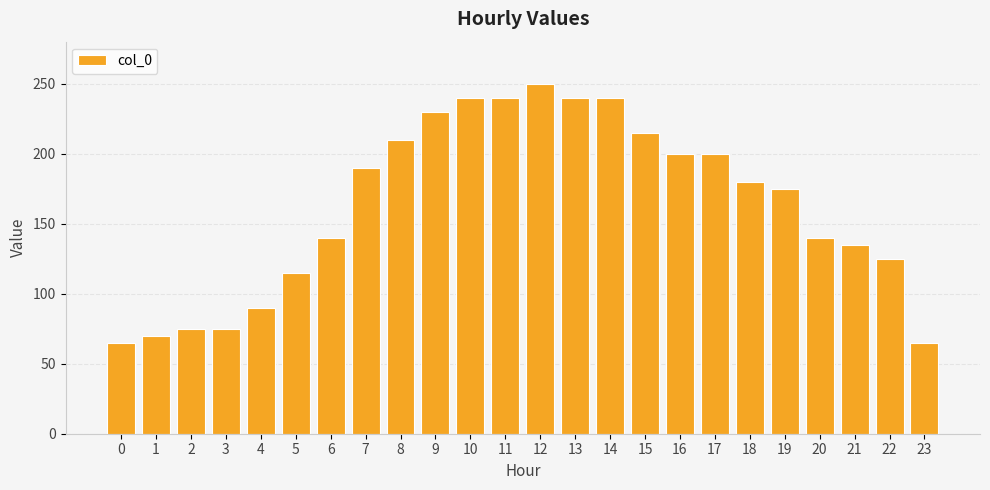

The chart shows a value of 16 at 23. True or false?

False